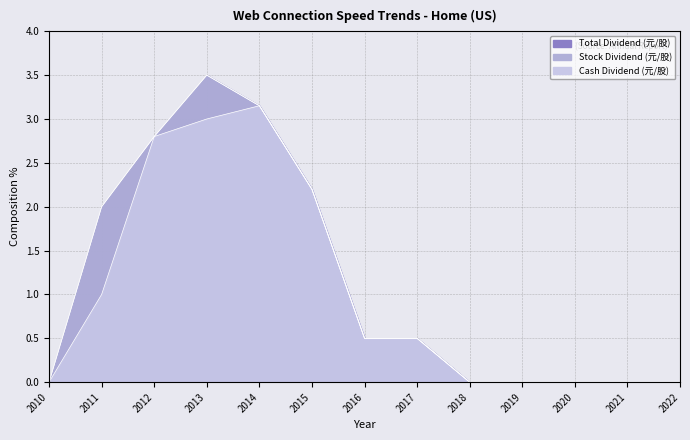

What is the difference between the maximum and minimum values in the Total Dividend (元/股) series?

3.5